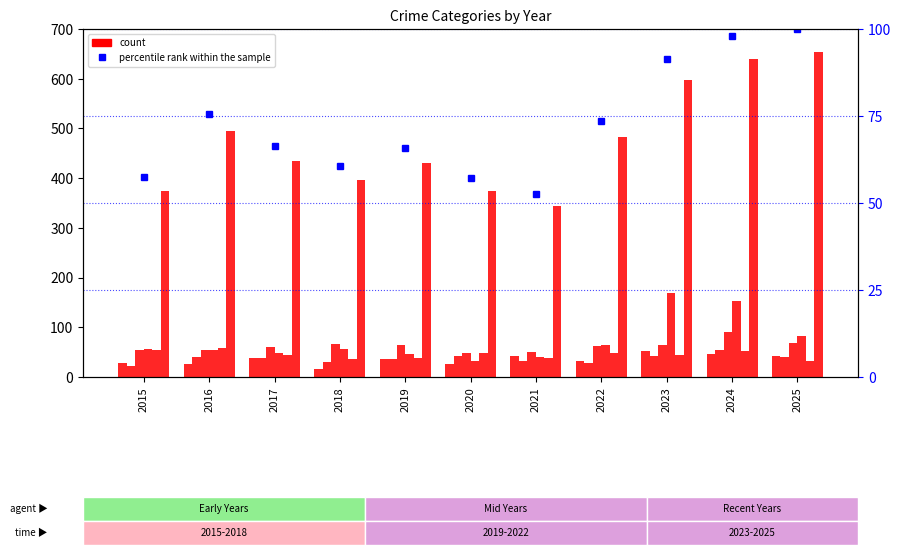

How many bars are there in each group?

6